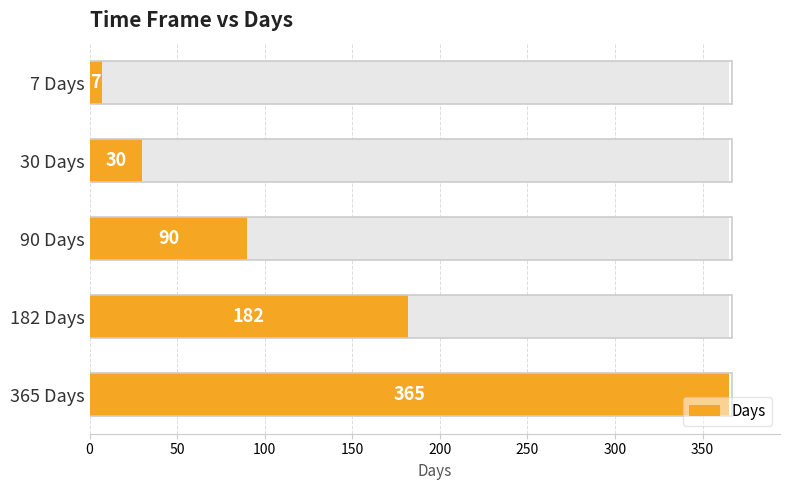

What is the change in value from 90 Days to 365 Days?

+275